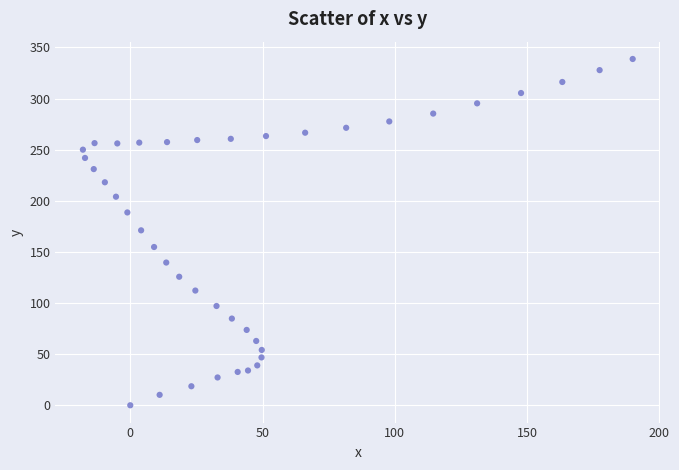

What is the range of X values (max minus min)?

207.8